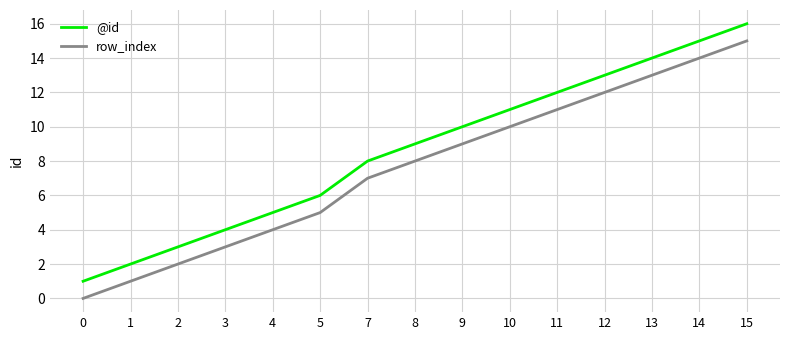

True or false: row_index and @id cross at least once.

False